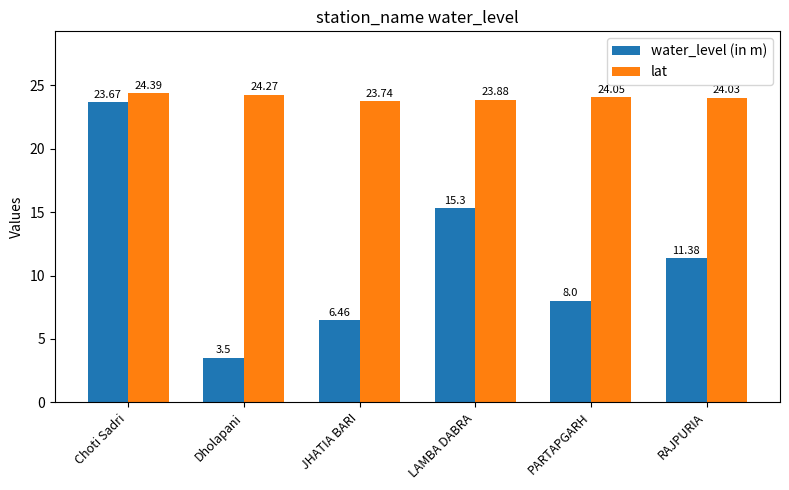

List the series in order of their overall mean, lowest first.

water_level (in m), lat